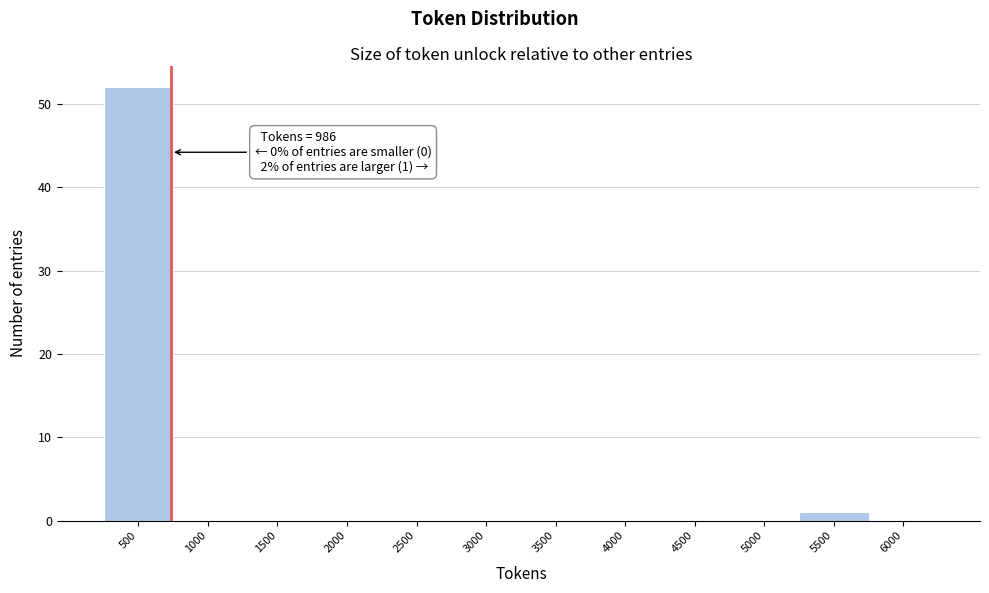

Reading left to right, what are all the values shown in this chart?

500=52	1000=0	1500=0	2000=0	2500=0	3000=0	3500=0	4000=0	4500=0	5000=0	5500=1	6000=0